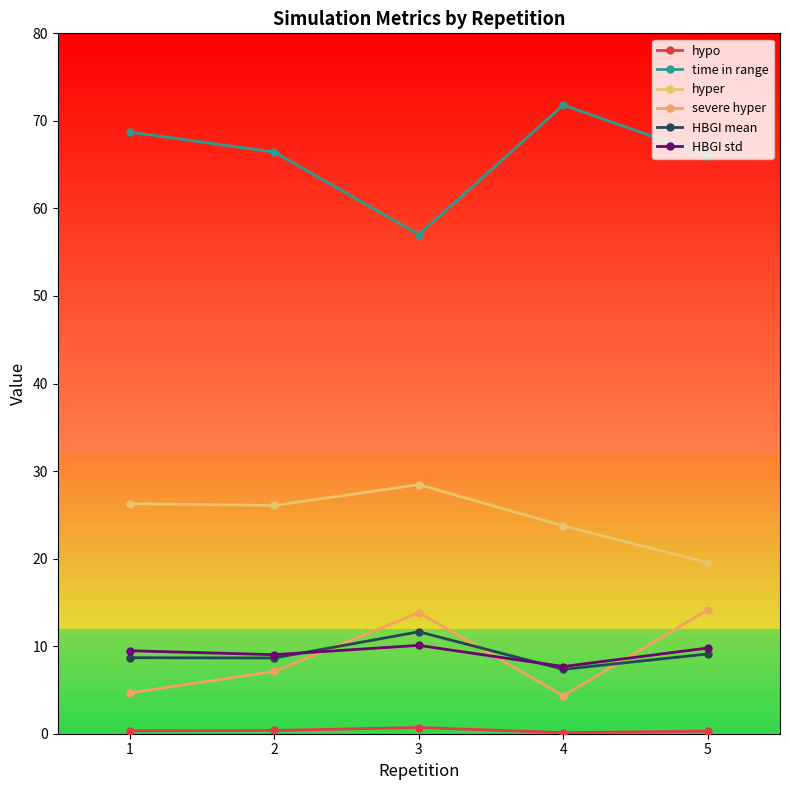

Which series has the largest range (max minus min)?

time in range